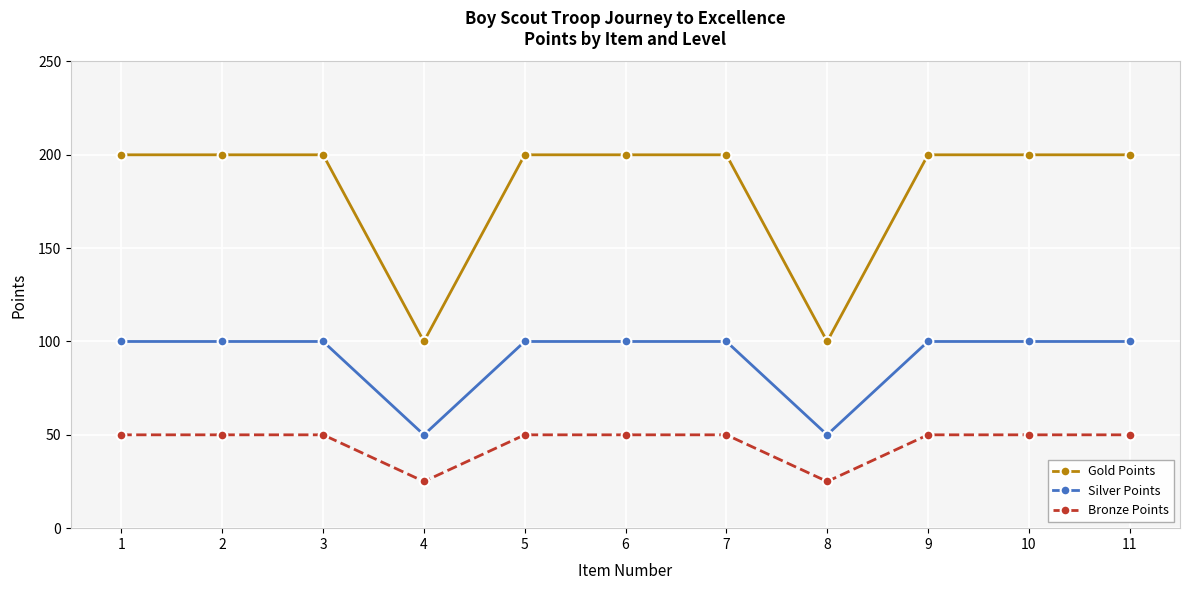

True or false: Bronze Points and Gold Points intersect in this chart.

False